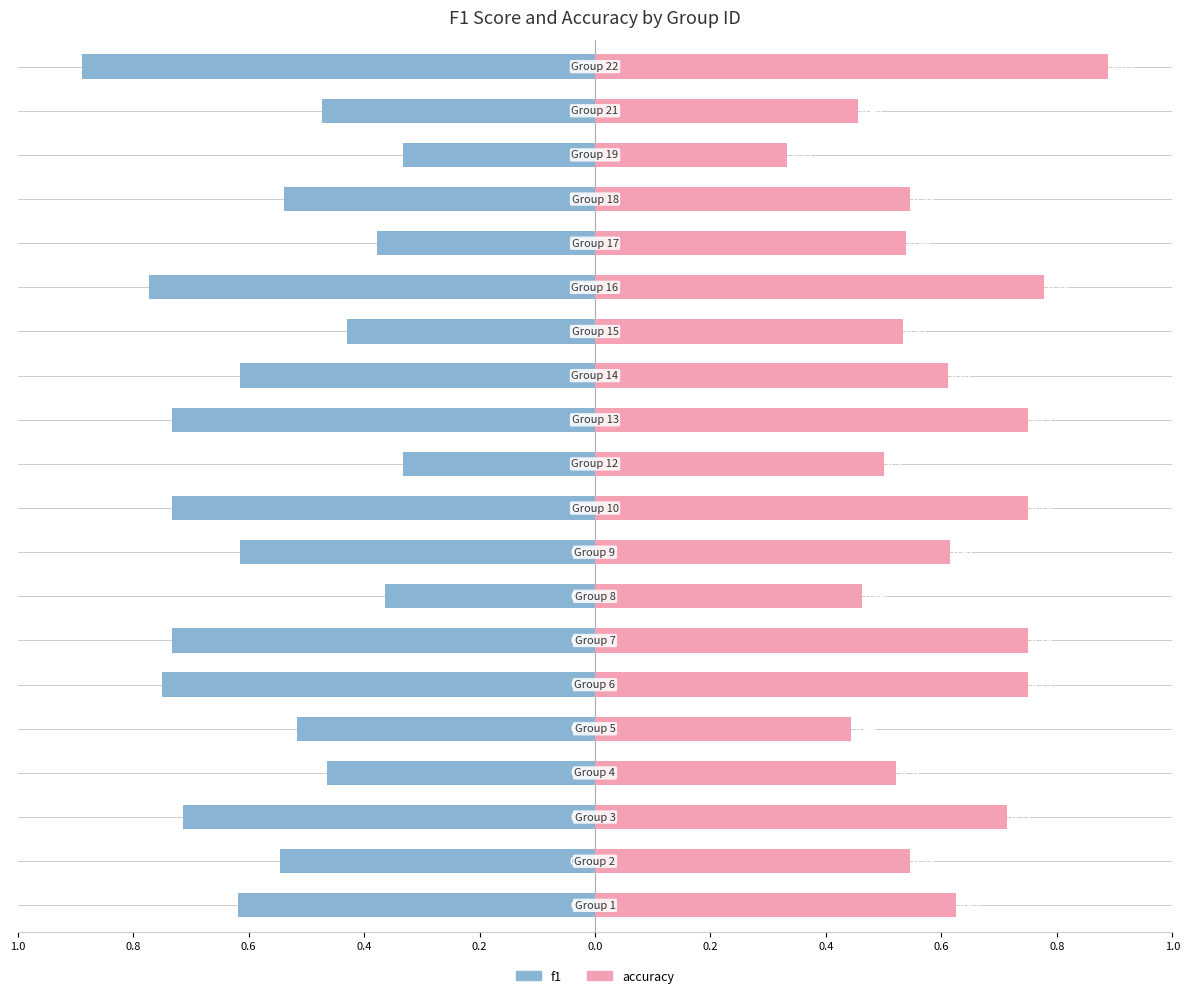

Which series has the widest spread of values?

f1